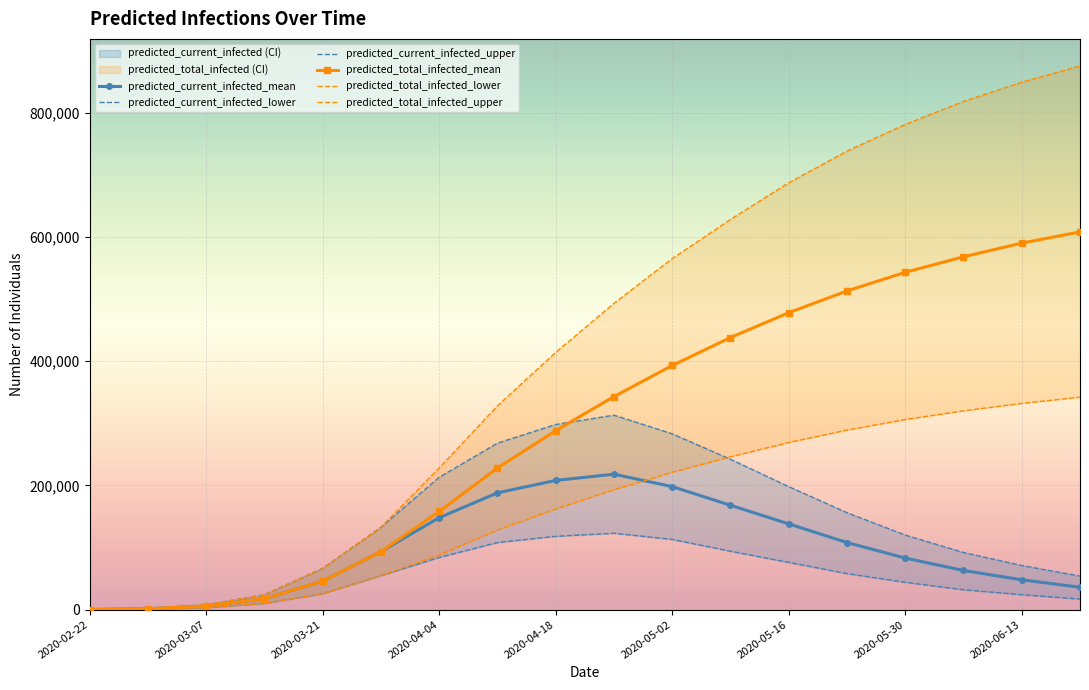

Where is predicted_total_infected_mean nearest to the value 304096?

2020-04-18